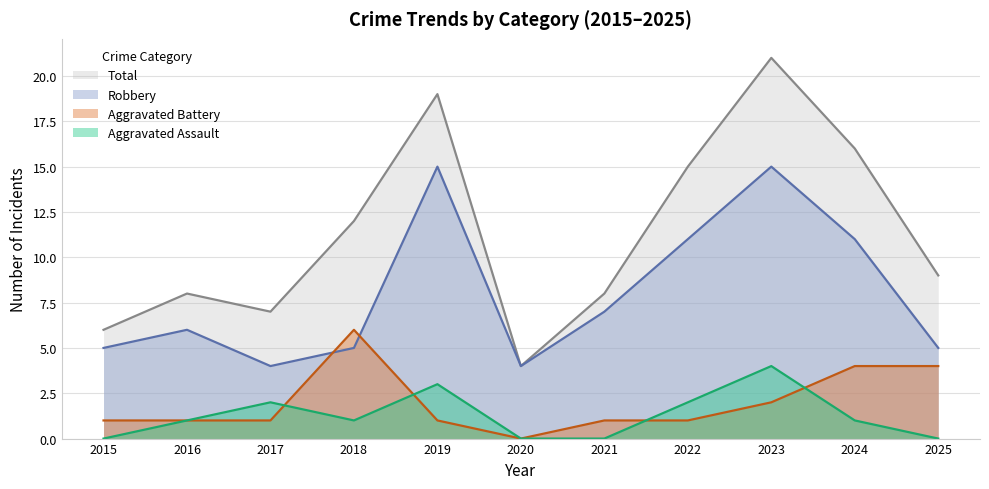

How many values in the Aggravated Battery series are below 1?

1